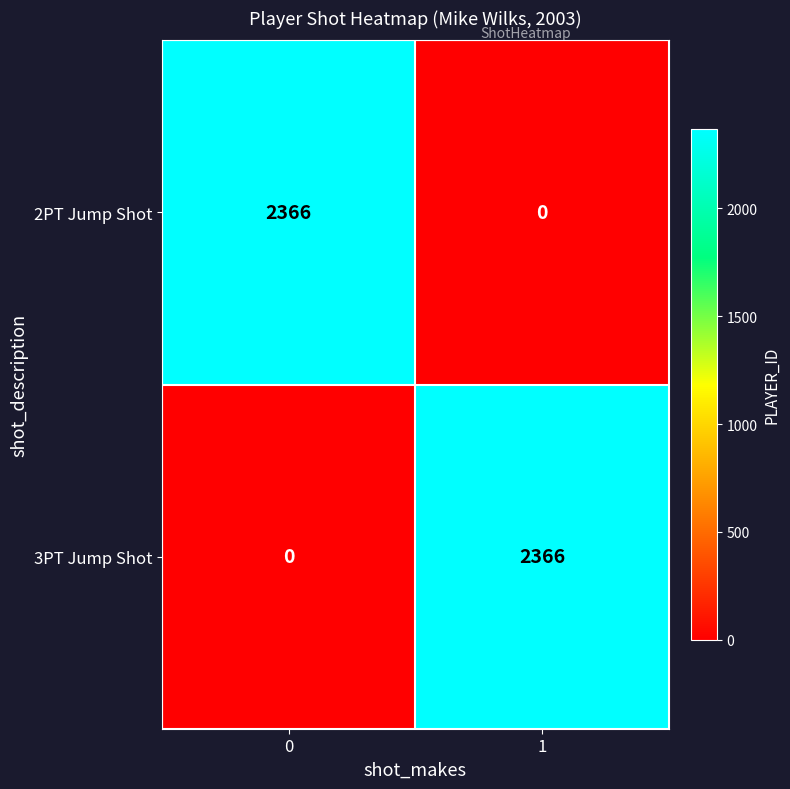

Reading right to left, transcribe all the data shown in this chart.

2PT Jump Shot: 1=0	0=2366
3PT Jump Shot: 1=2366	0=0